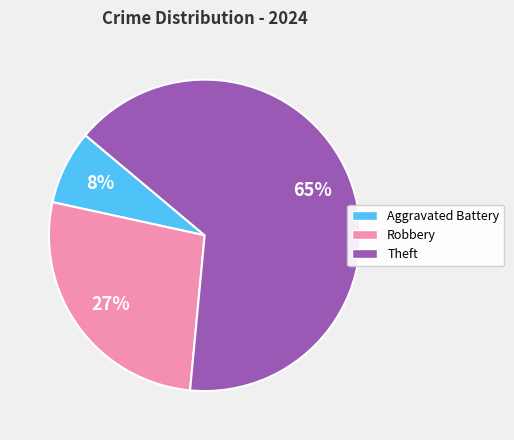

Approximately how many times larger is the value at Aggravated Battery compared to Theft?

0.1